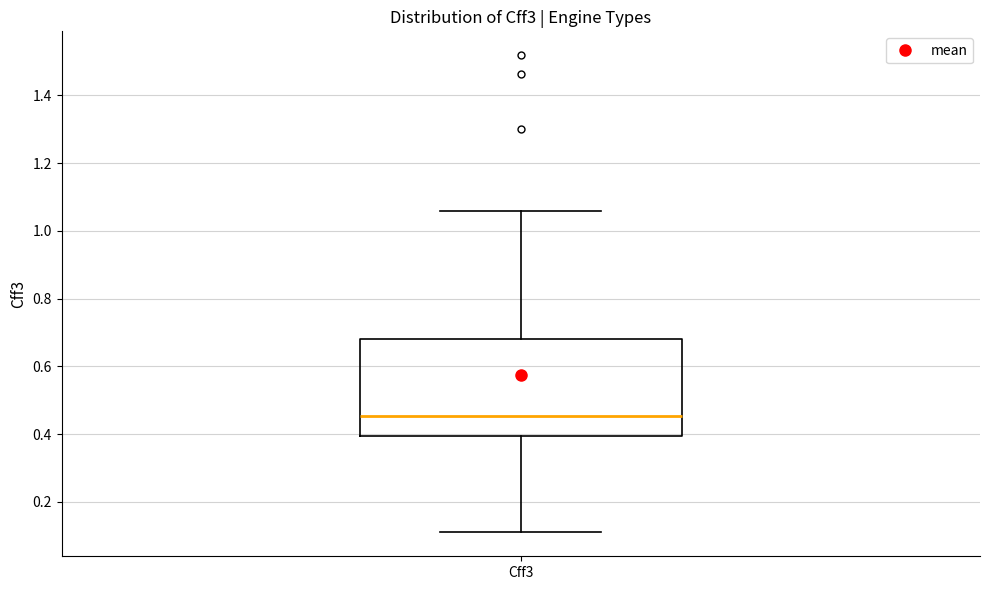

Read this box plot against the y-axis: the position of the median line, the range covered by the box, and the ends of both whiskers. The values are not printed on the chart, so give them approximately, as read against the axis.

median 0.46, box 0.40 to 0.68, whiskers 0.10 to 1.06